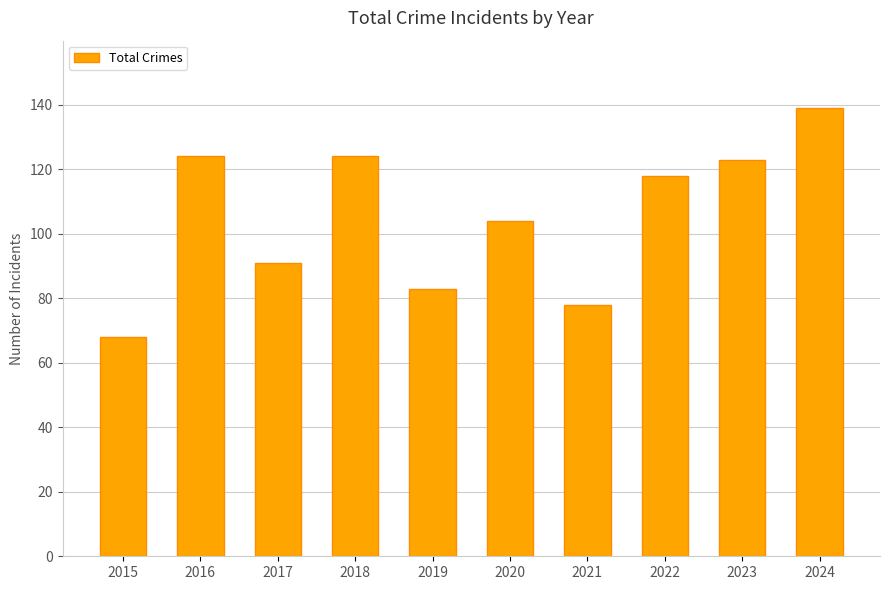

What is the difference between the values at 2016 and 2021?

46